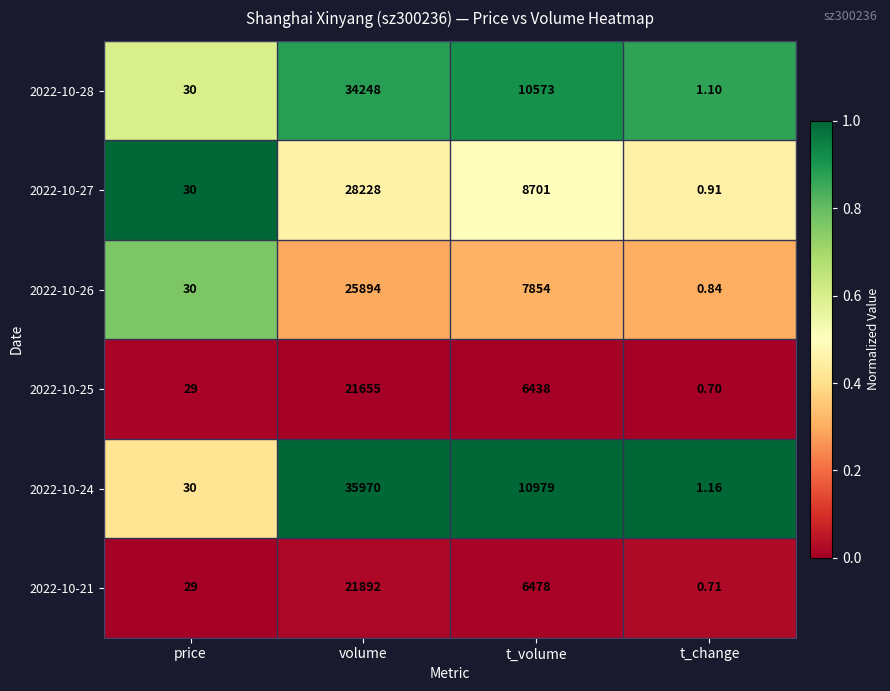

At which label is 2022-10-21 closest to 10946?

t_volume